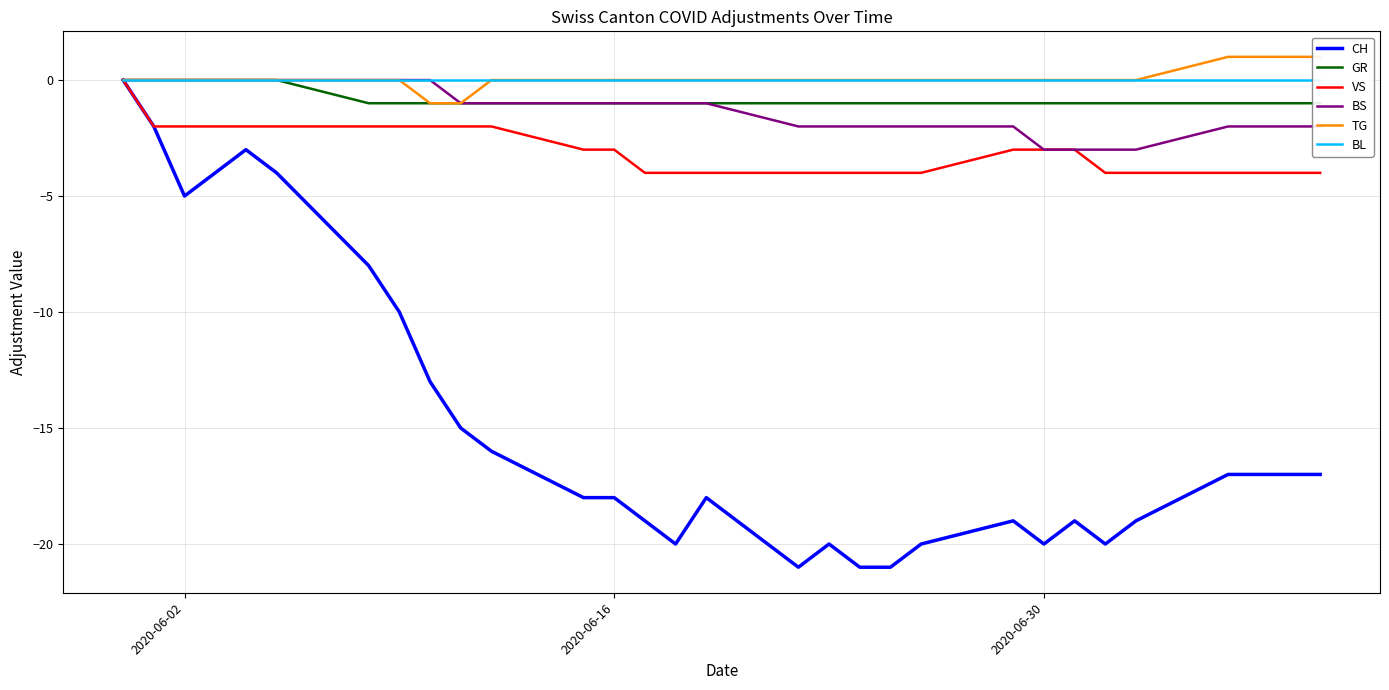

True or false: GR and BL intersect in this chart.

False